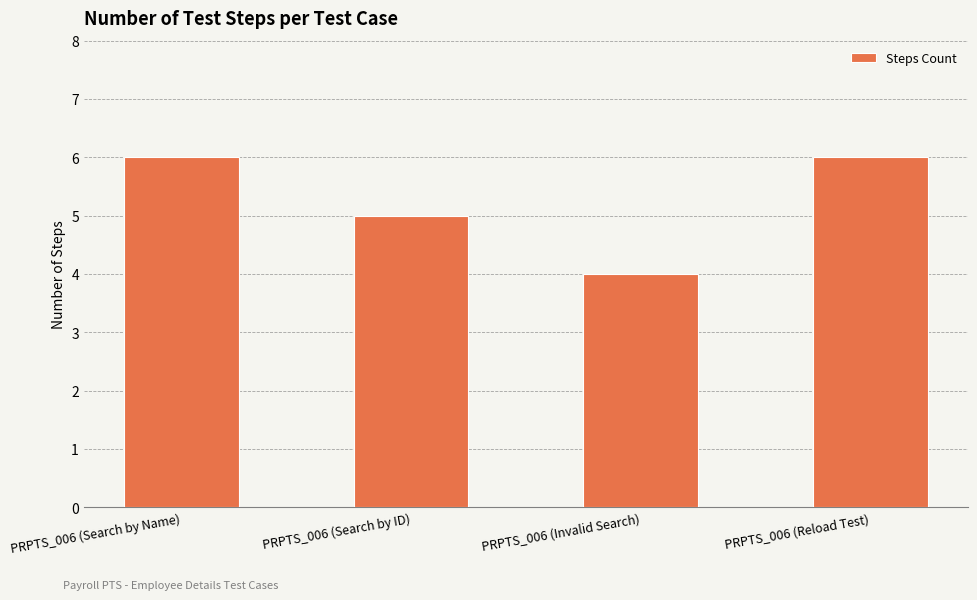

The value at PRPTS_006 (Reload Test) is 10. True or false?

False